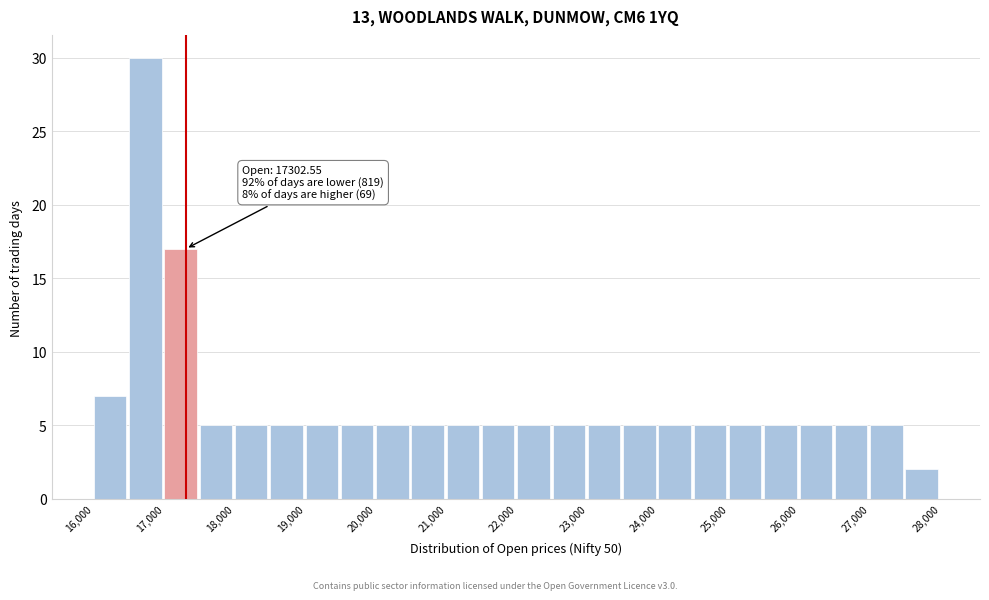

Over which range of the x-axis is the bar tallest?

16500 to 17000